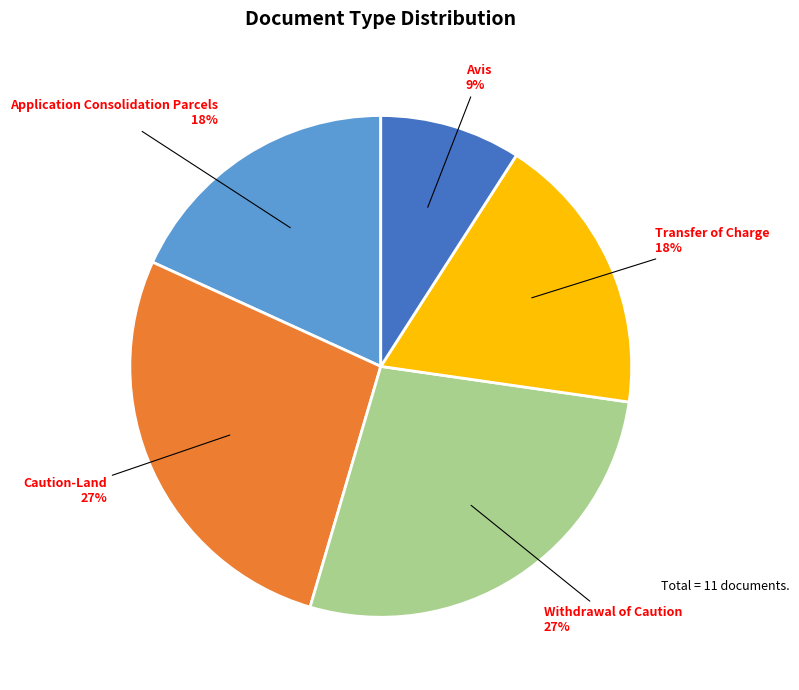

To the nearest percent, what is the difference between the largest and smallest slice percentages?

18%